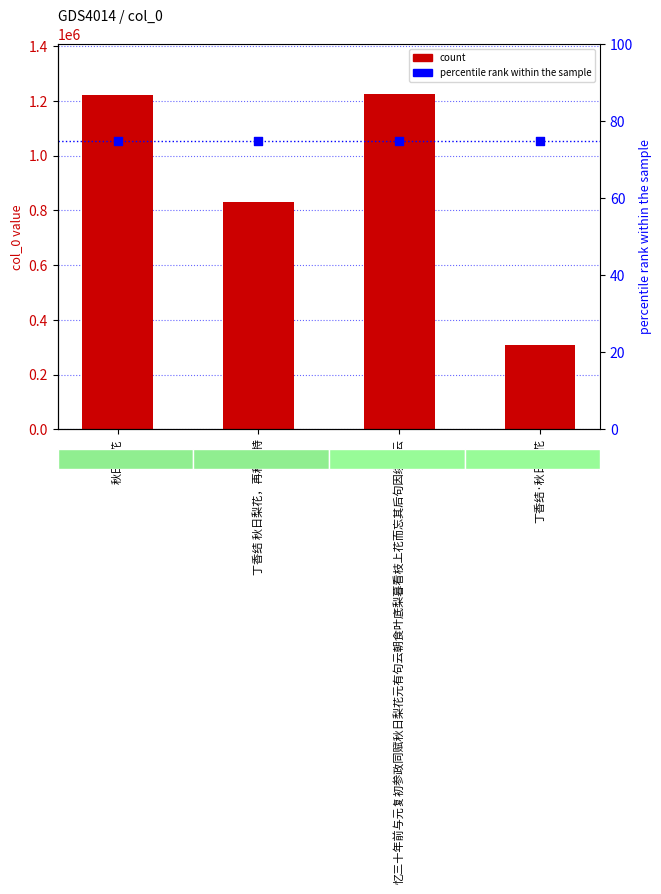

At how many categories does at least one series exceed 723672?

3